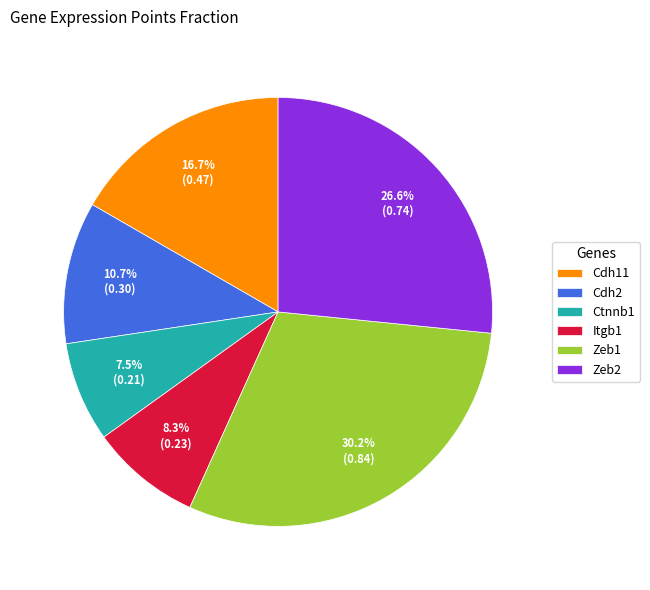

What is the total percentage of Ctnnb1 and Zeb1?

37.7%